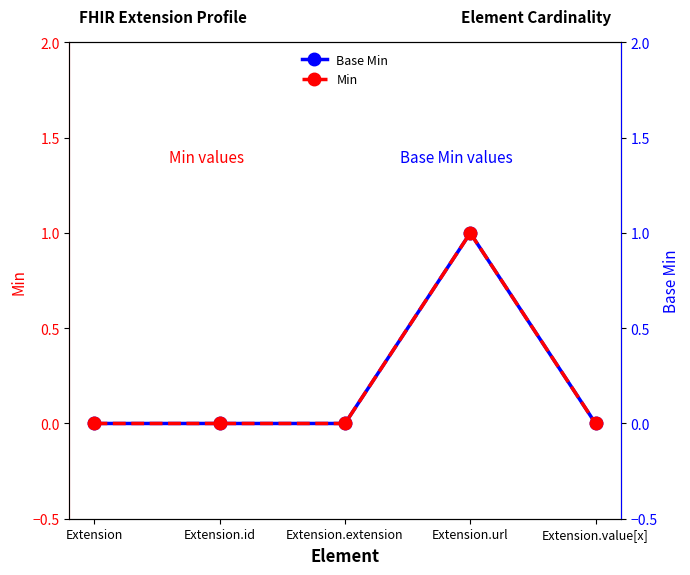

The Base Min series shows -1 at Extension. True or false?

False